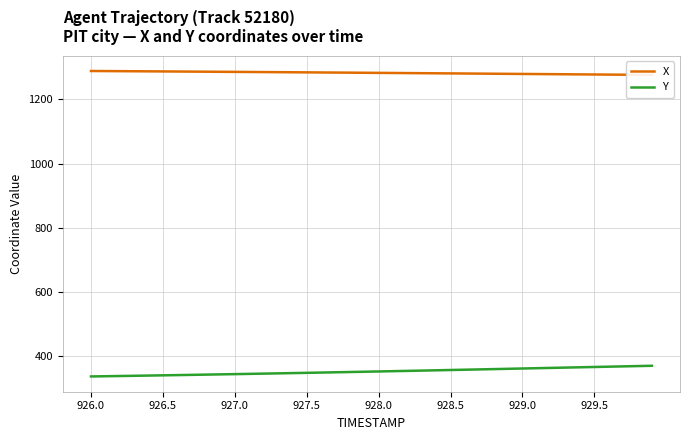

What is the value of the Y point at the 5th from the left?

339.9